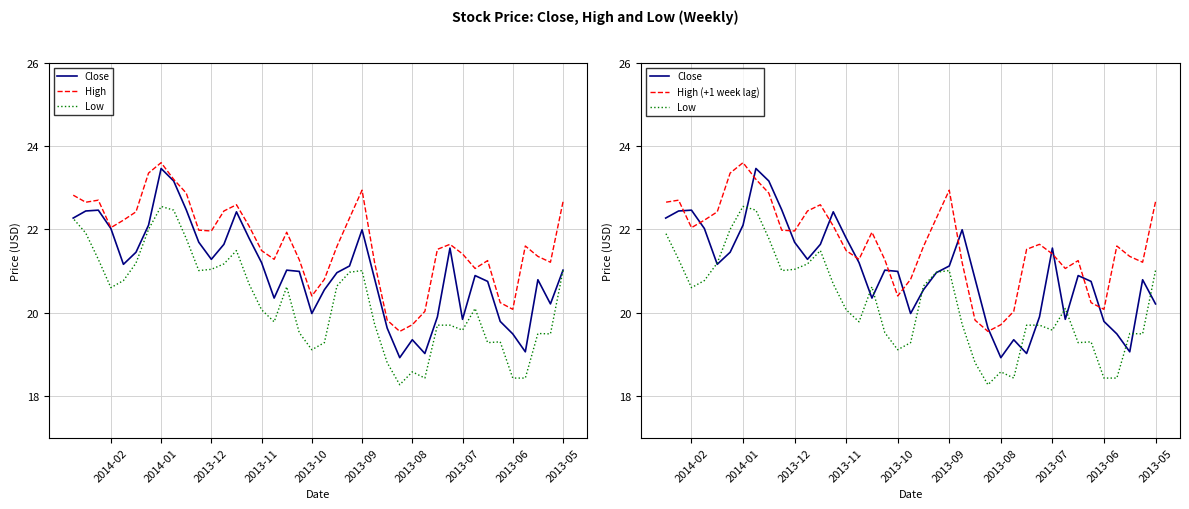

What is the difference between the maximum and minimum values in the Close series?

4.5